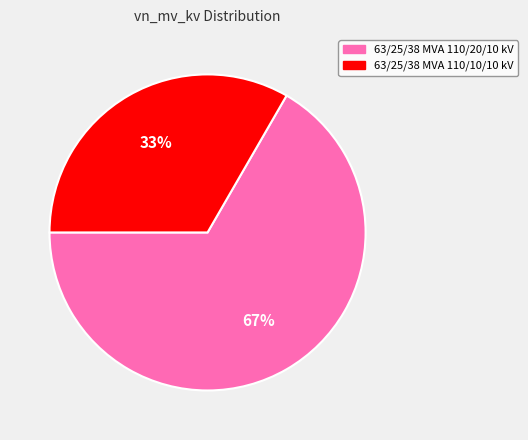

Which category has the biggest portion of the pie?

63/25/38 MVA 110/20/10 kV